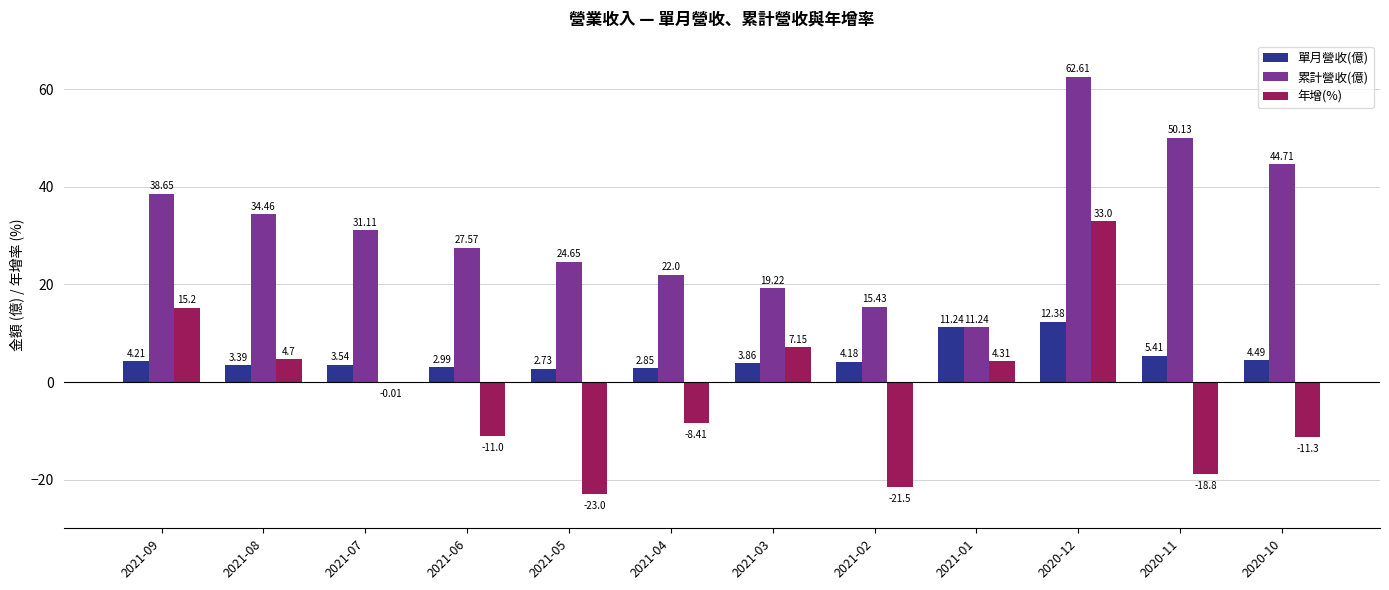

Which category has the highest value across all series?

2020-12